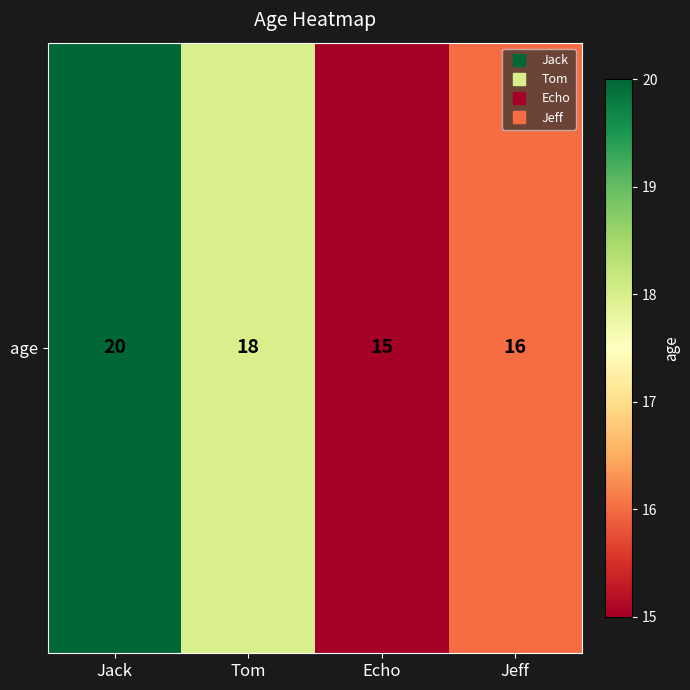

Approximately how many times larger is the value at Echo compared to Jeff?

0.9